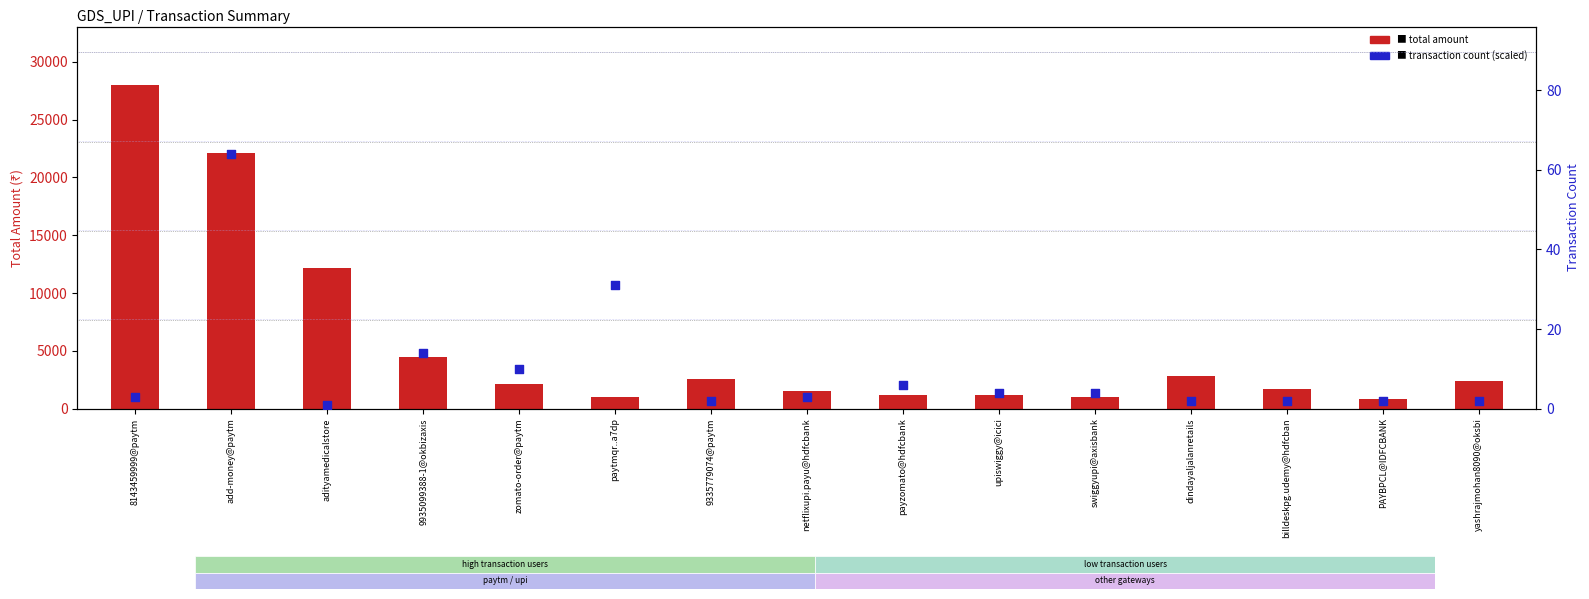

What are all the series names shown in the legend?

total amount, transaction count (scaled)